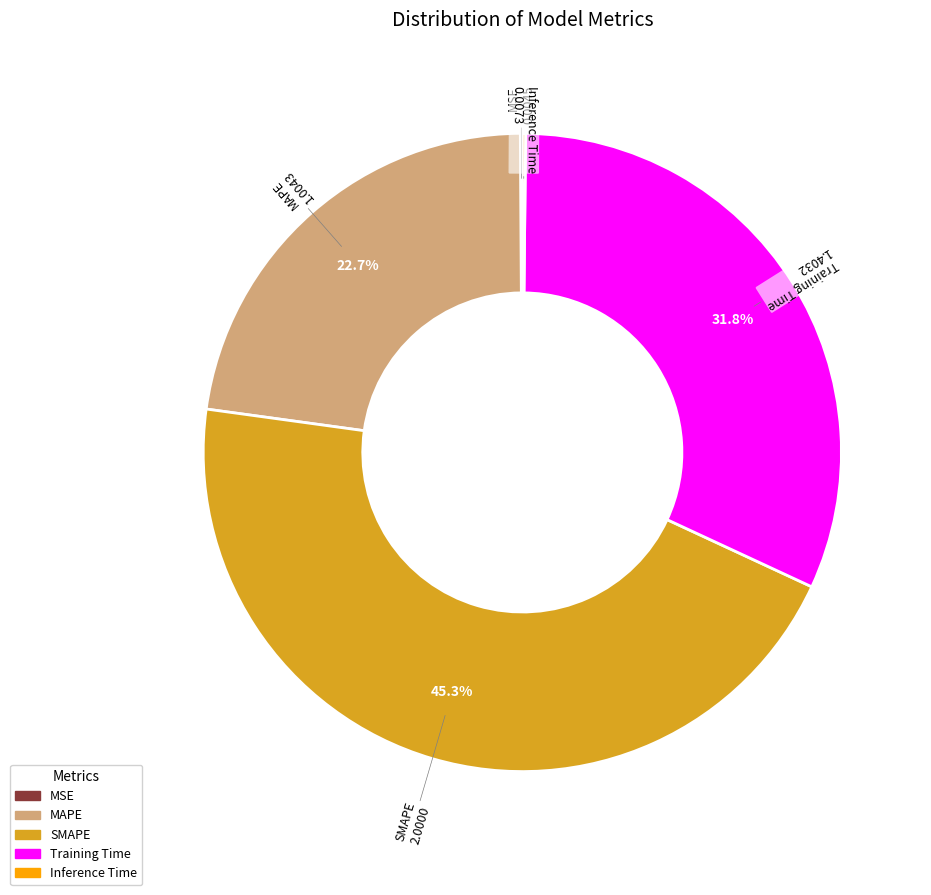

Which category has the biggest portion of the pie?

SMAPE